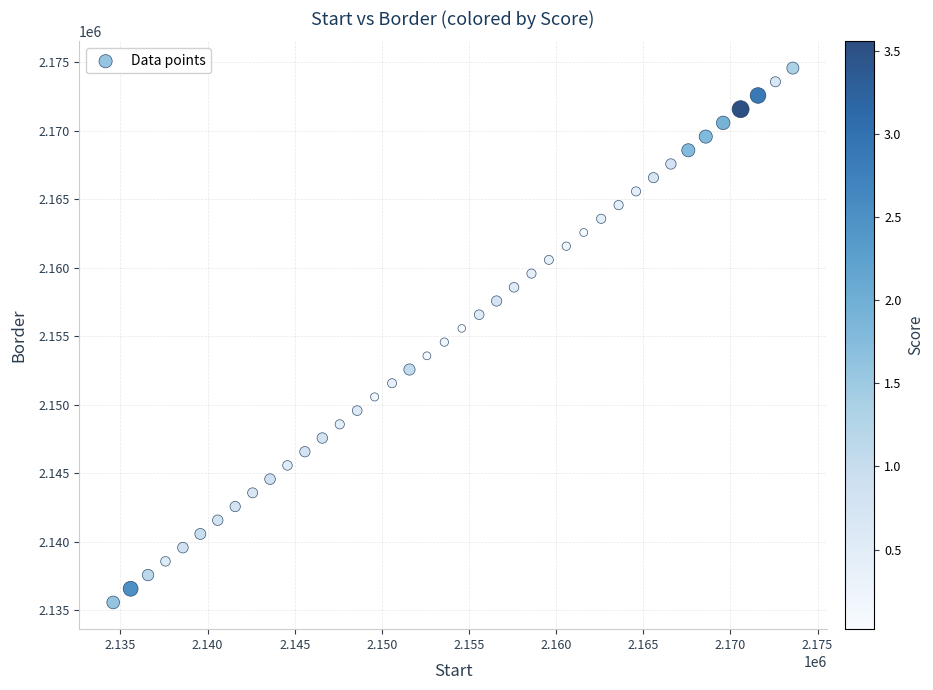

What is the range of X values (max minus min)?

39000.0